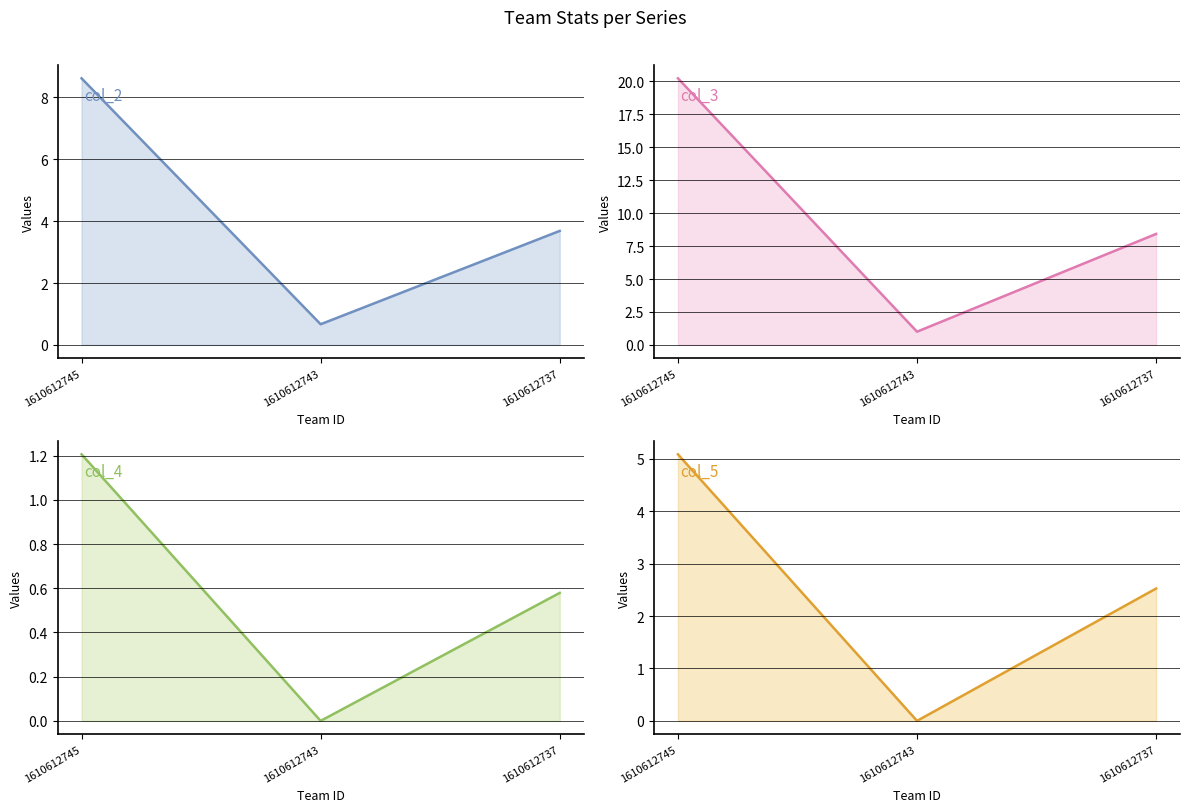

Between 1610612743 and 1610612737, which series saw the biggest shift?

col_3